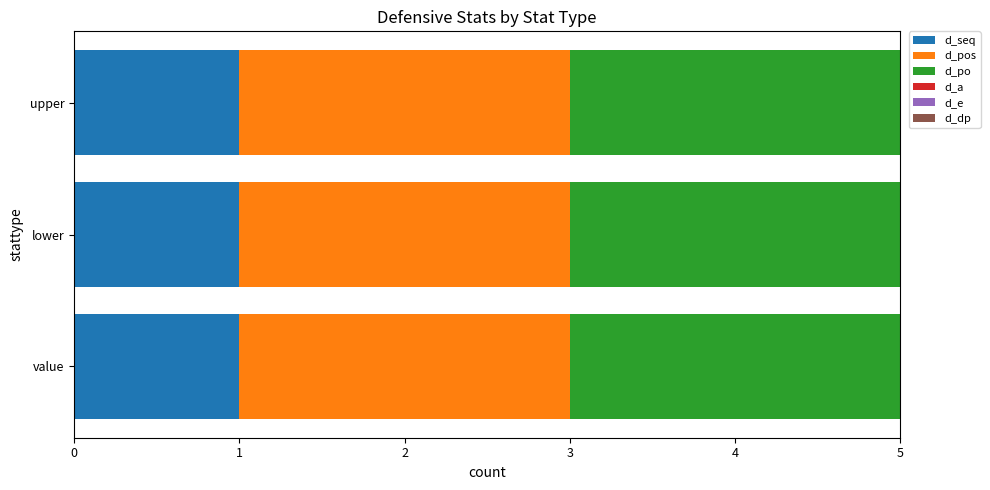

Is it true that d_seq equals 0 at value?

False